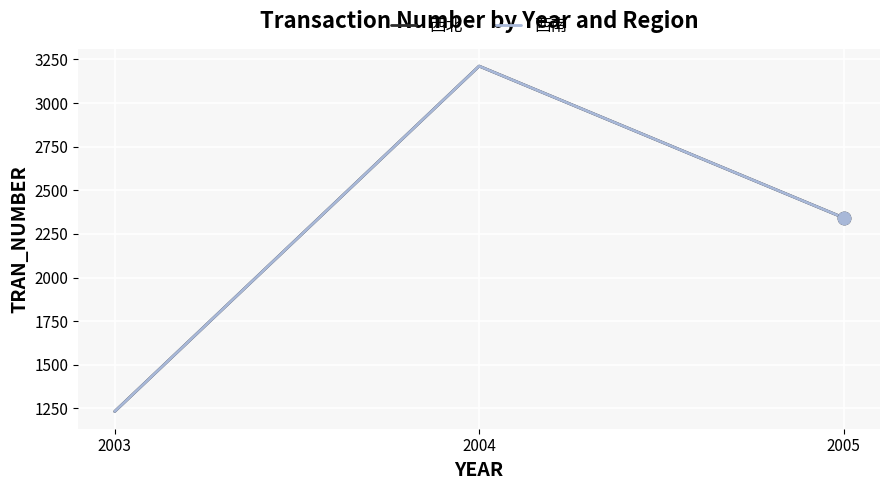

Is this an area chart (filled region under the line)?

No